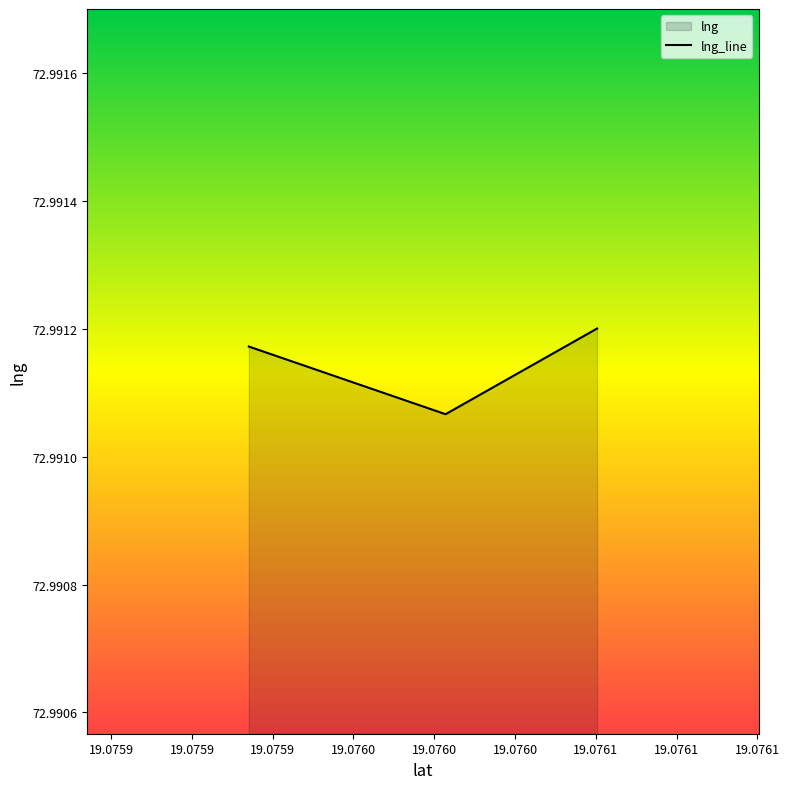

Which category has the highest value across all series?

19.0760504